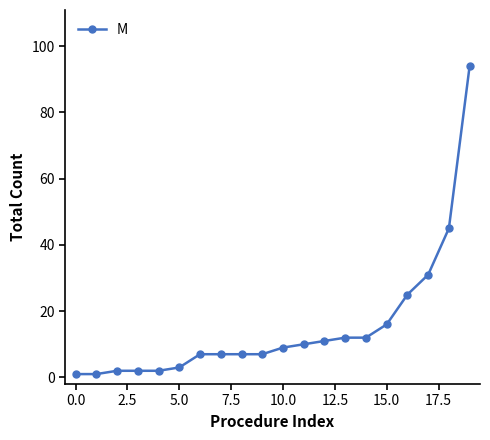

What is the greatest value displayed?

94